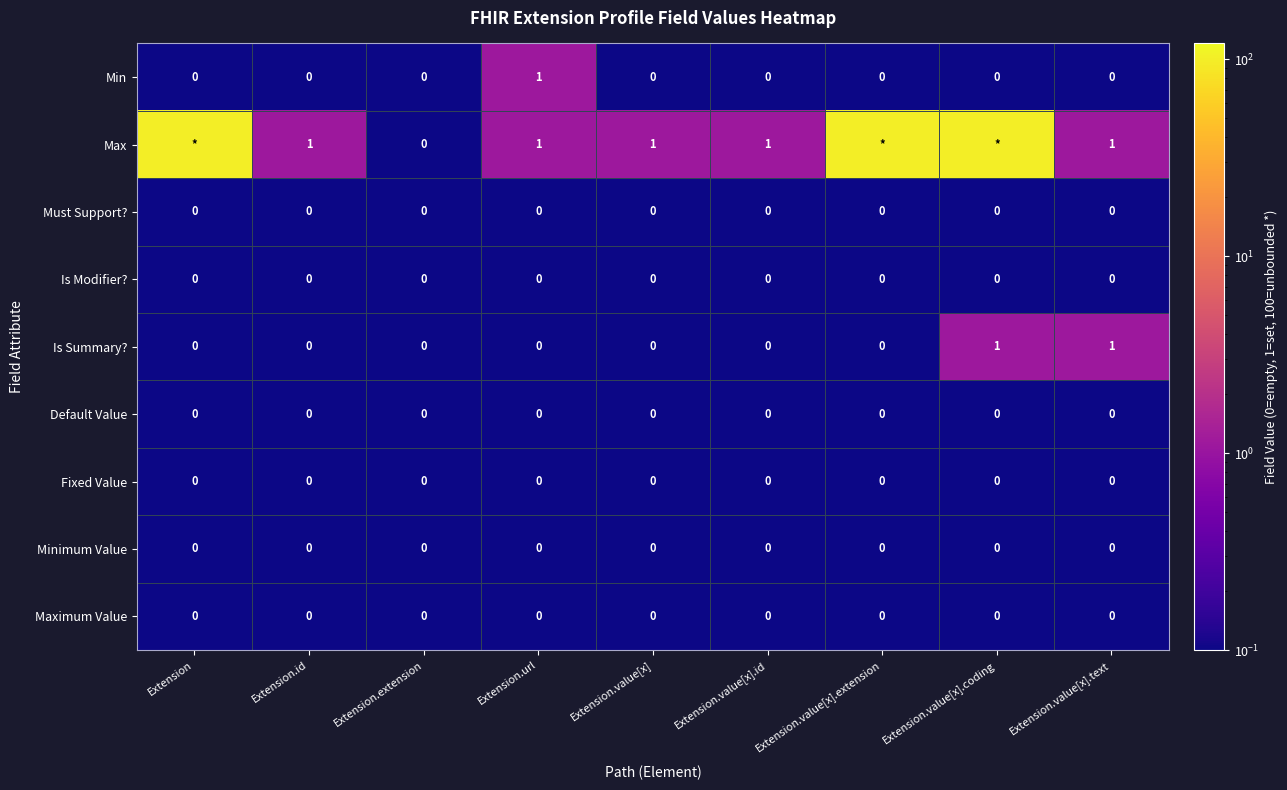

What is the total value across all series at Extension.id?

1.0